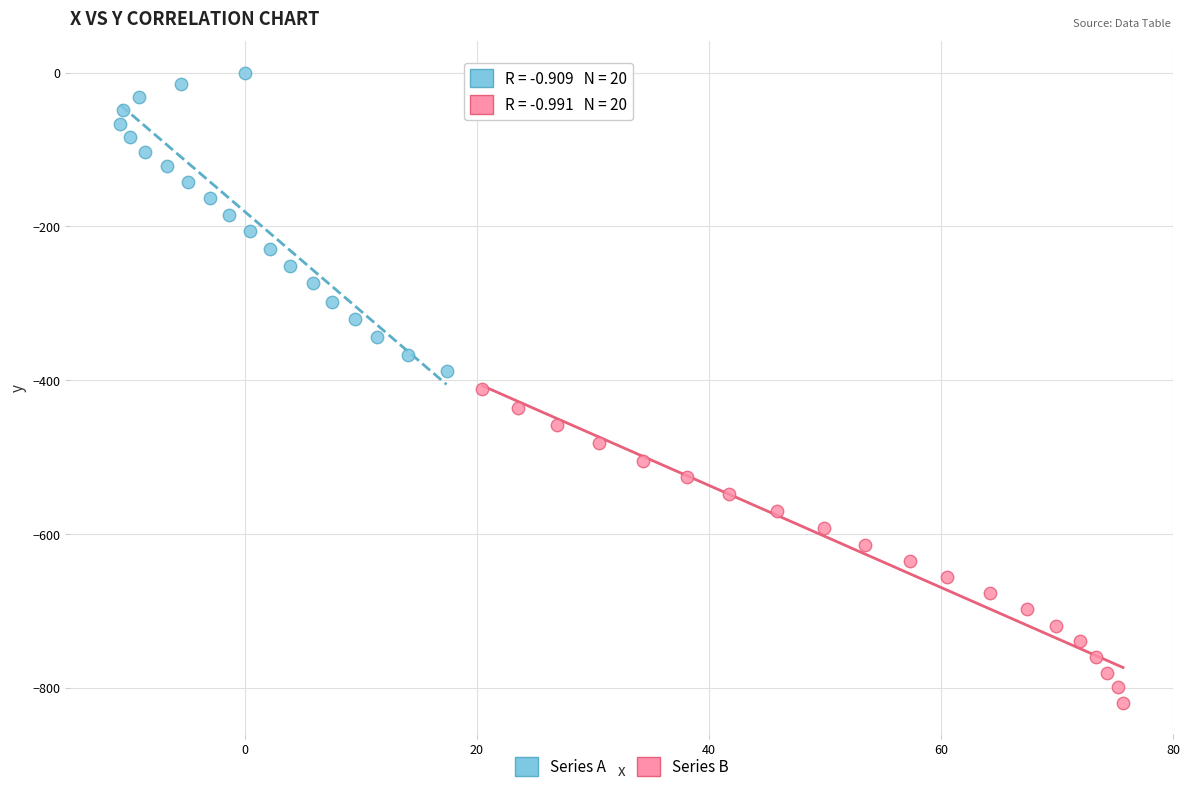

Which series reaches the minimum Y coordinate?

Series B